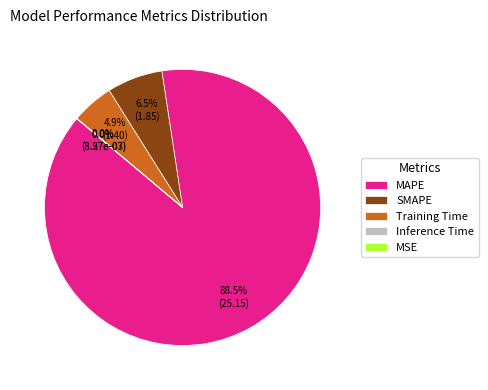

To the nearest percent, what portion does MAPE represent?

89%